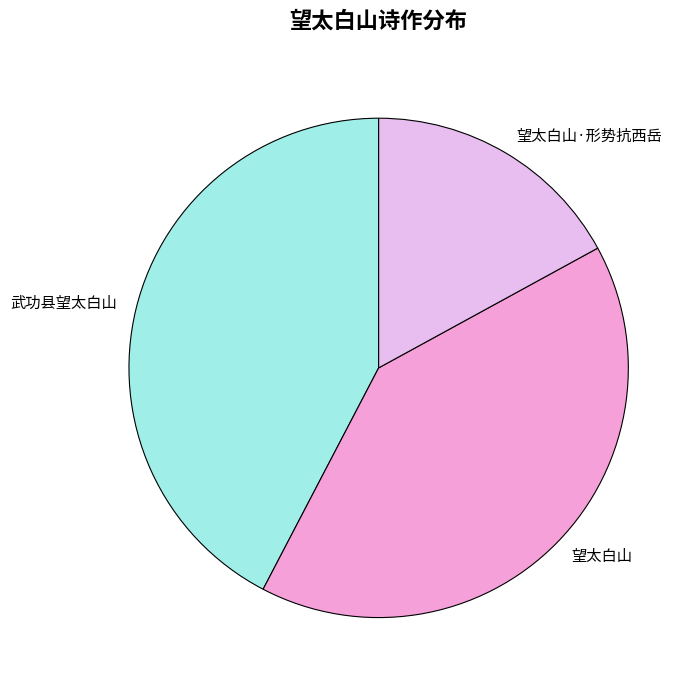

Rank the categories by value from highest to lowest.

武功县望太白山, 望太白山, 望太白山·形势抗西岳